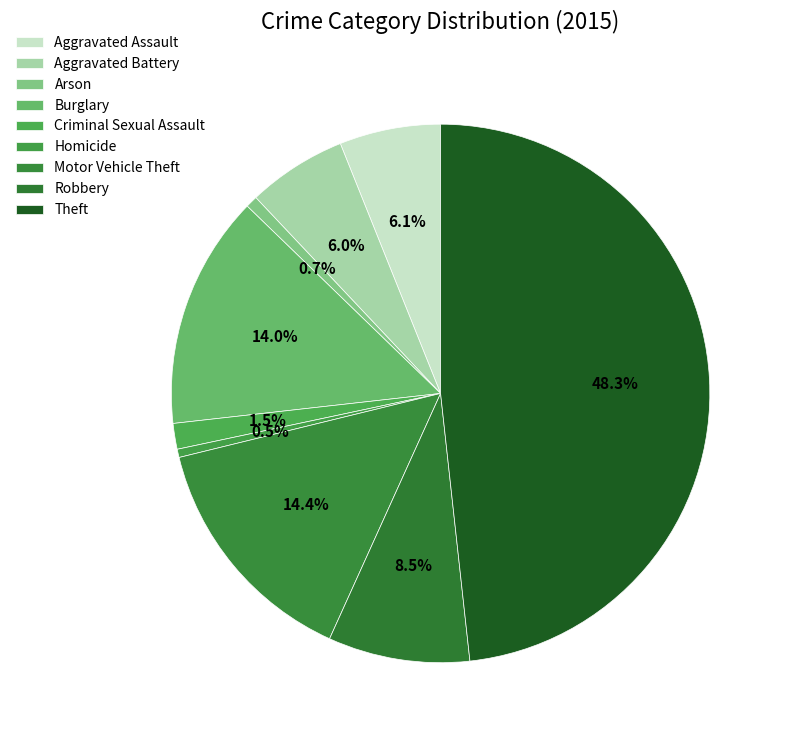

To the nearest percent, what is the difference between the Robbery and Homicide slice percentages?

8%